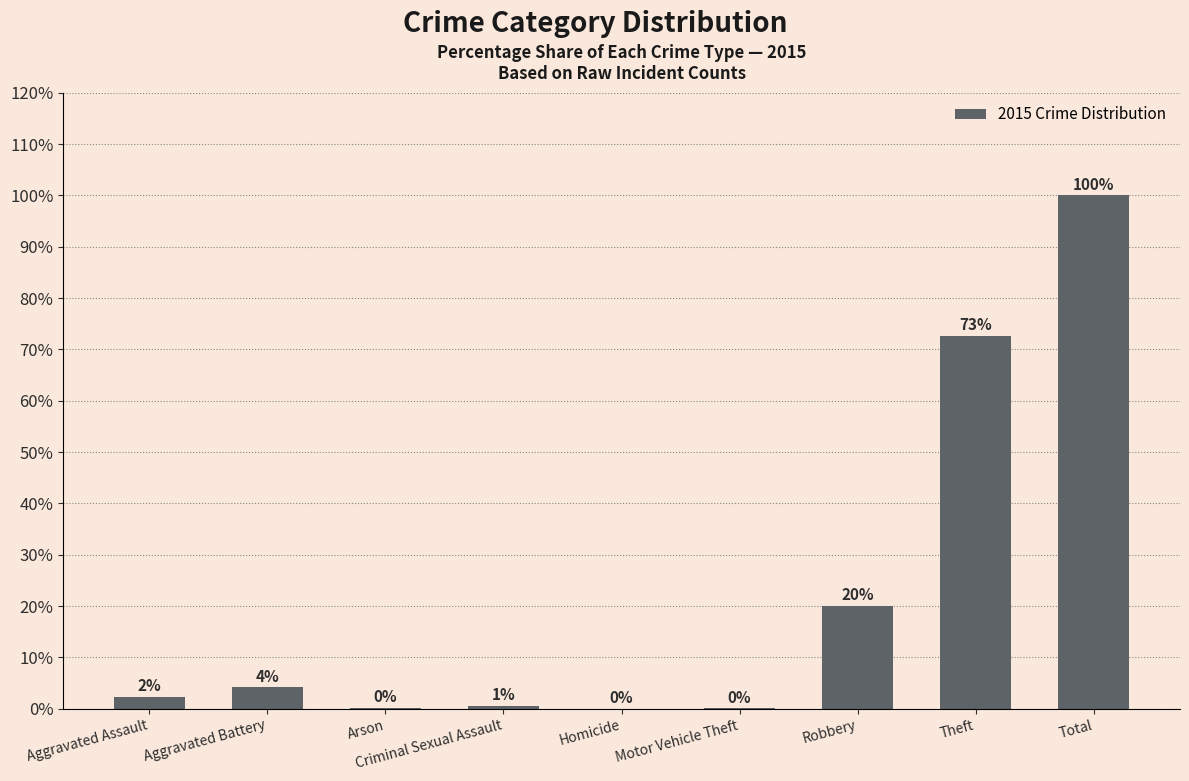

Is it true that the value at Robbery is 20.1?

True